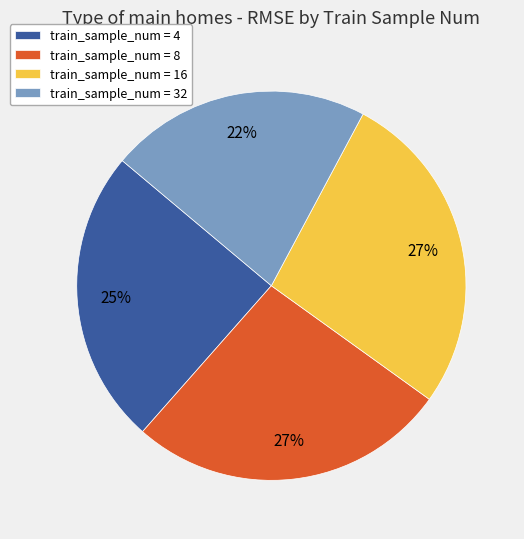

To the nearest percent, what percentage of the pie is train_sample_num = 8?

27%